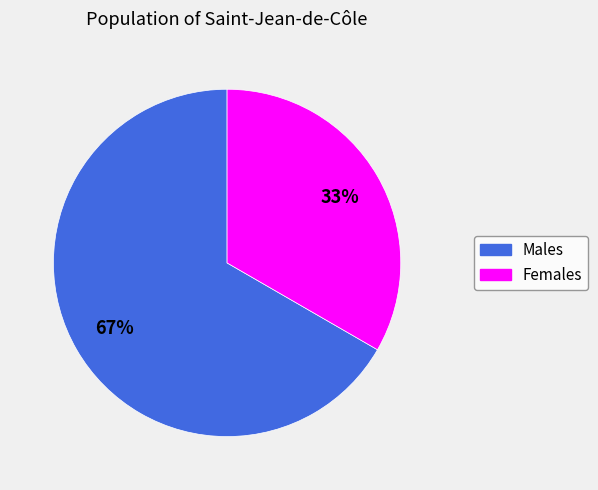

Is there a majority slice in this chart?

Yes